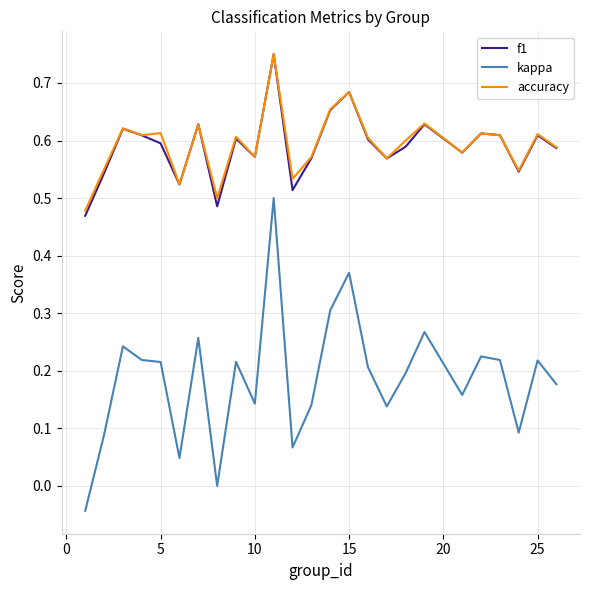

True or false: accuracy and kappa cross at least once.

False